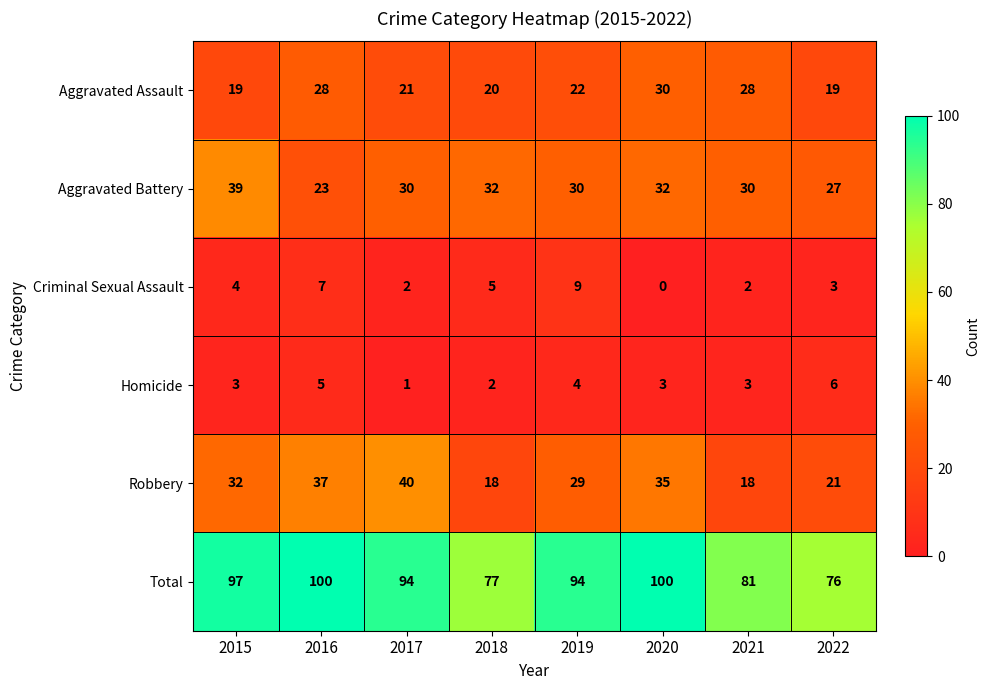

What is the difference between the Total values at 2018 and 2015?

20